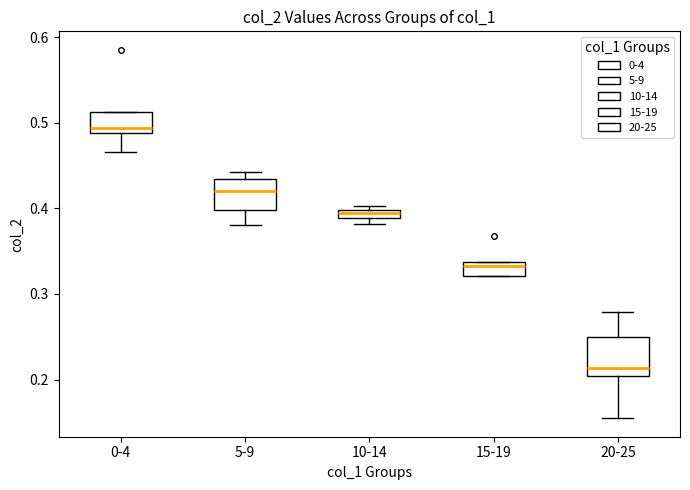

Which box has the lowest median line?

20-25